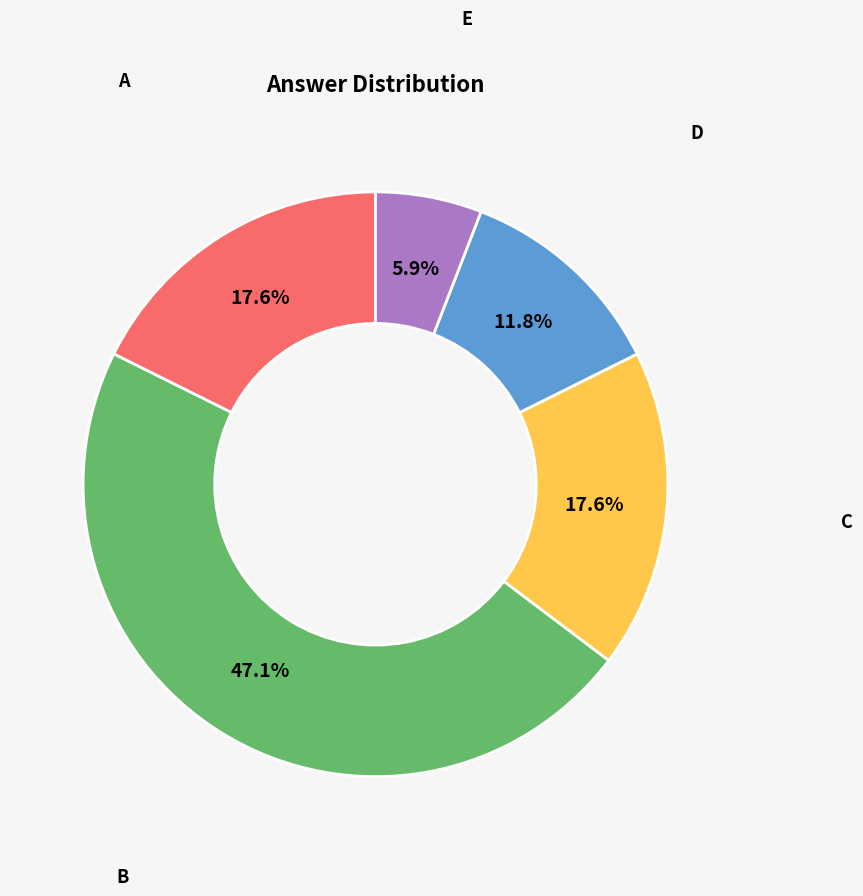

What percentage is the A slice, to the nearest percent?

18%